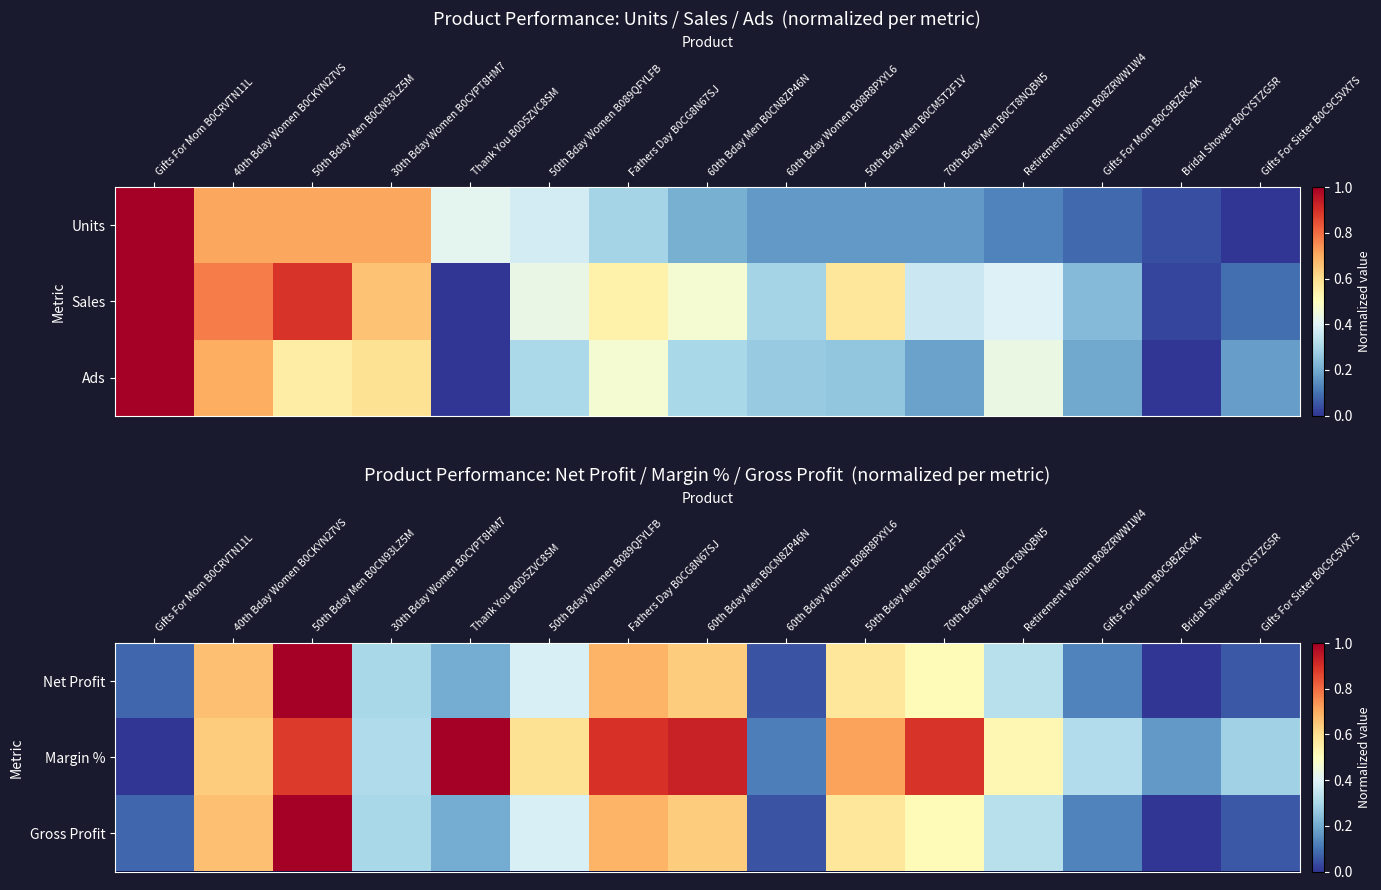

The value of Margin % at 50th Bday Men B0CM5T2F1V is 1.2. True or false?

False